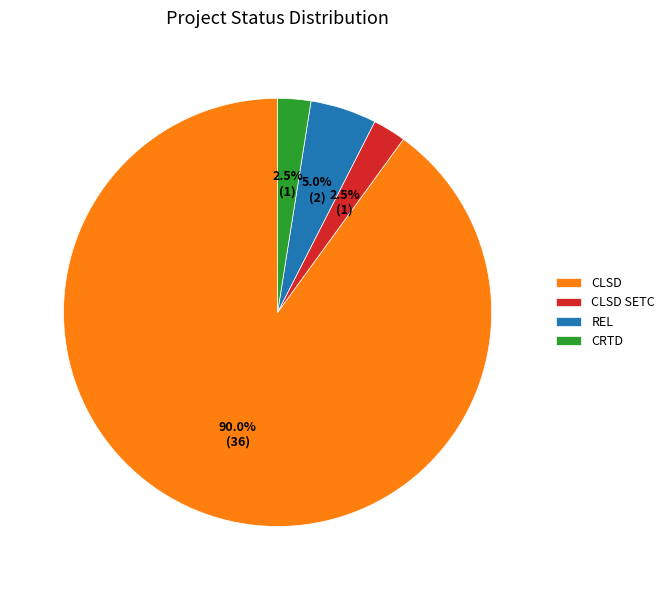

How much of the chart is everything except CLSD SETC?

97.5%